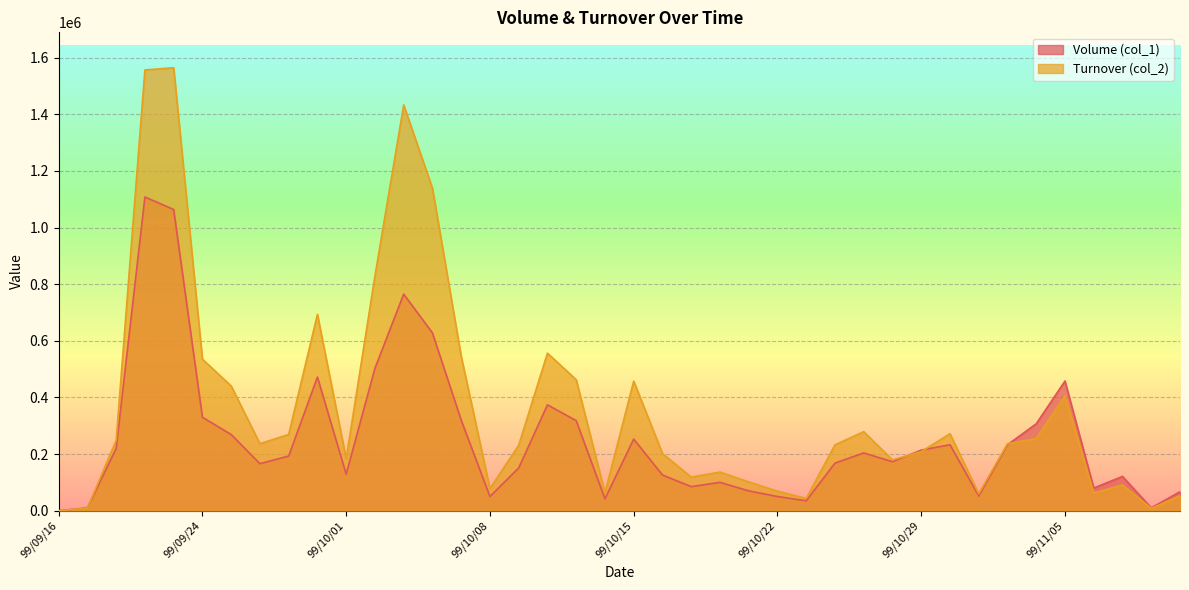

What are all the series names shown in the legend?

Volume (col_1), Turnover (col_2)